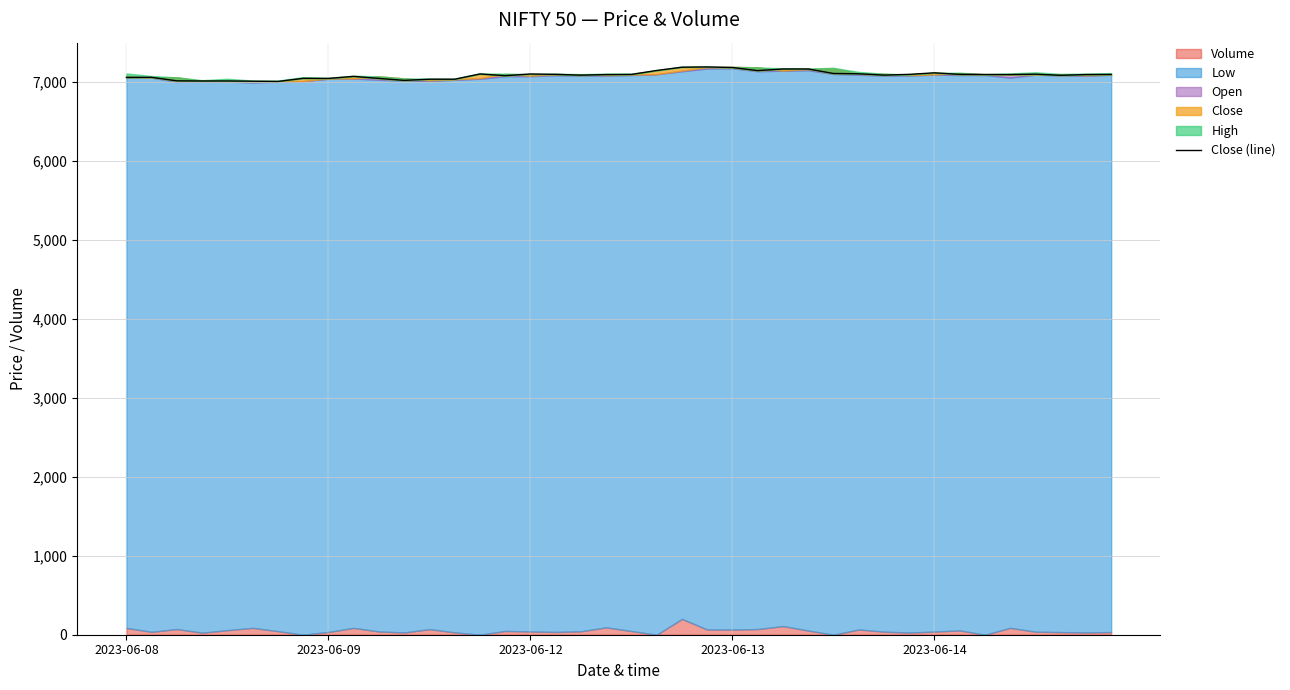

The chart shows a value of 4305.1 at 12. True or false?

False